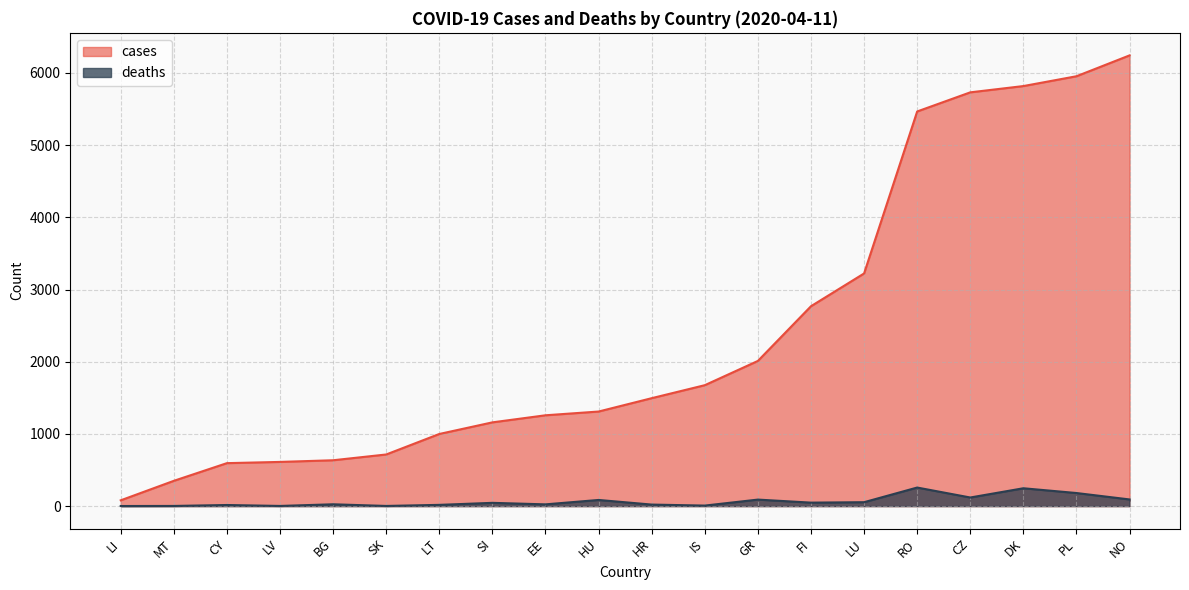

How many data points in deaths are above 45?

9